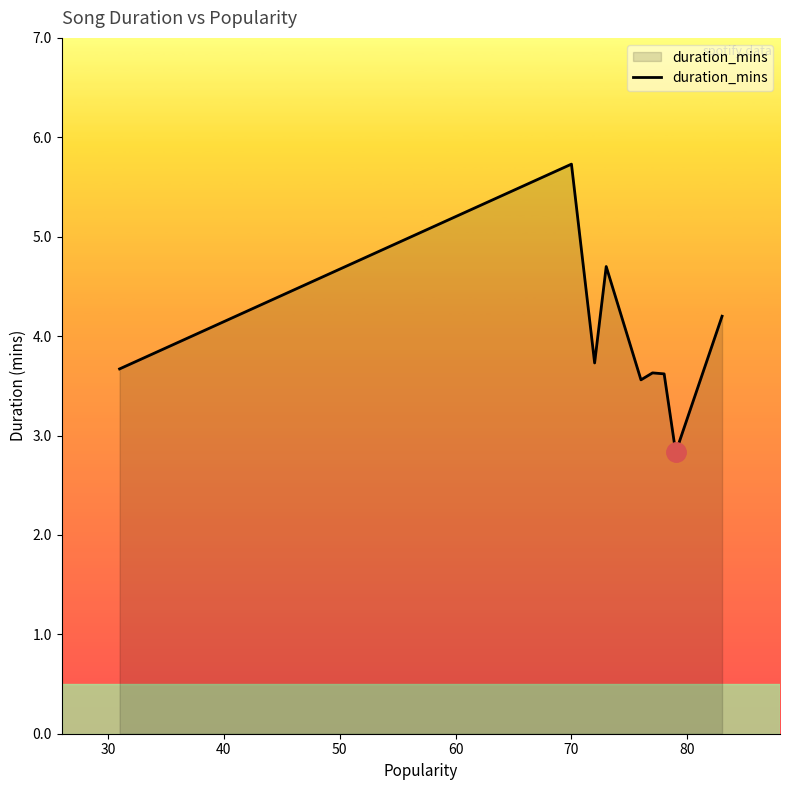

What is the difference between the maximum and minimum values?

2.9